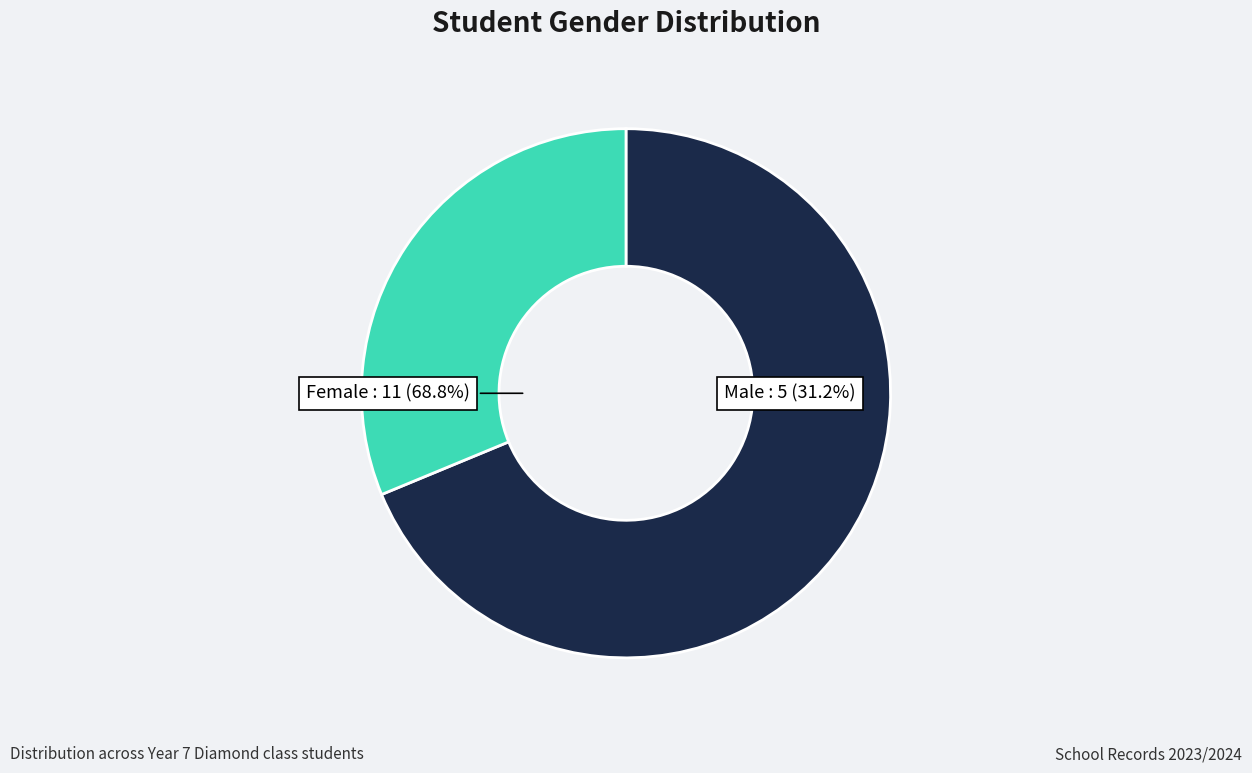

To the nearest percent, what is the difference between the Male and Female slice percentages?

38%